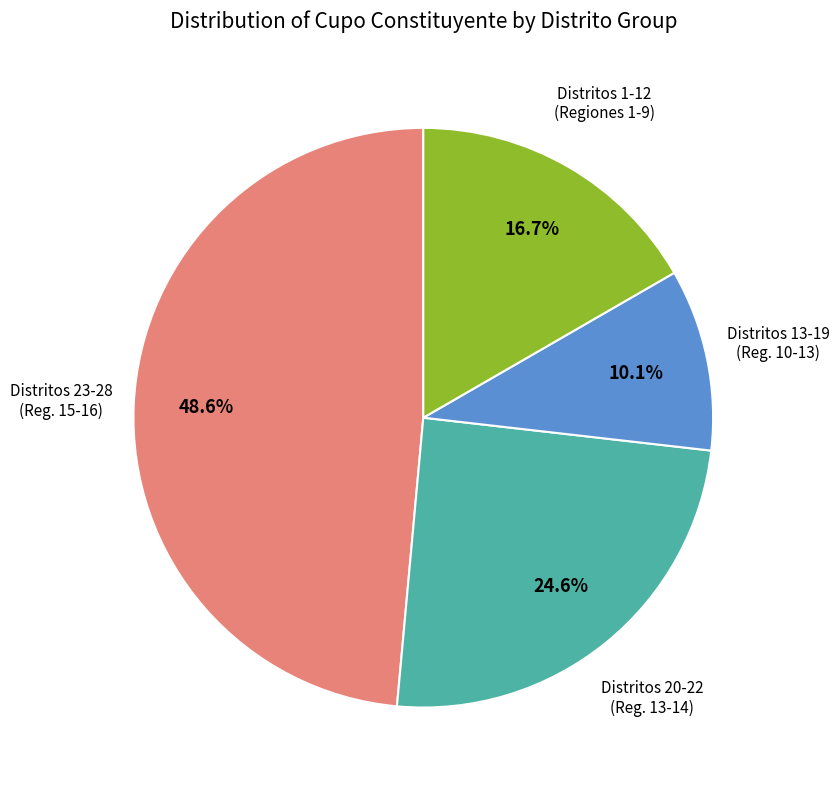

Is there any slice that represents more than half of the pie?

No